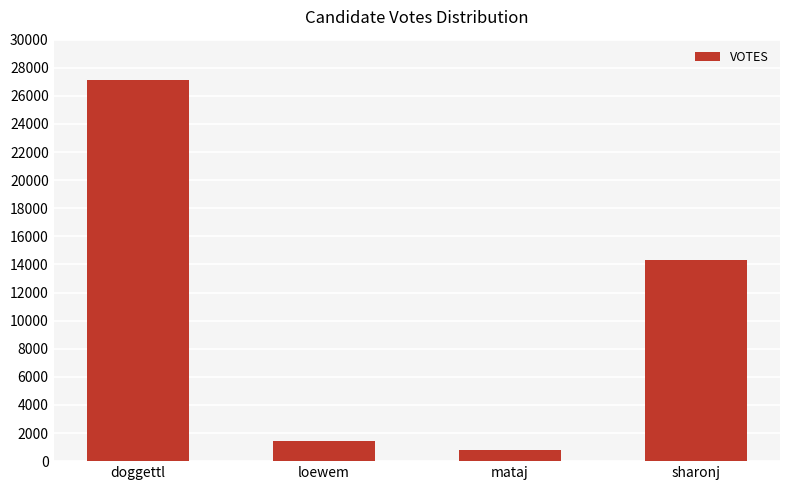

What is the difference between the maximum and minimum values?

26289